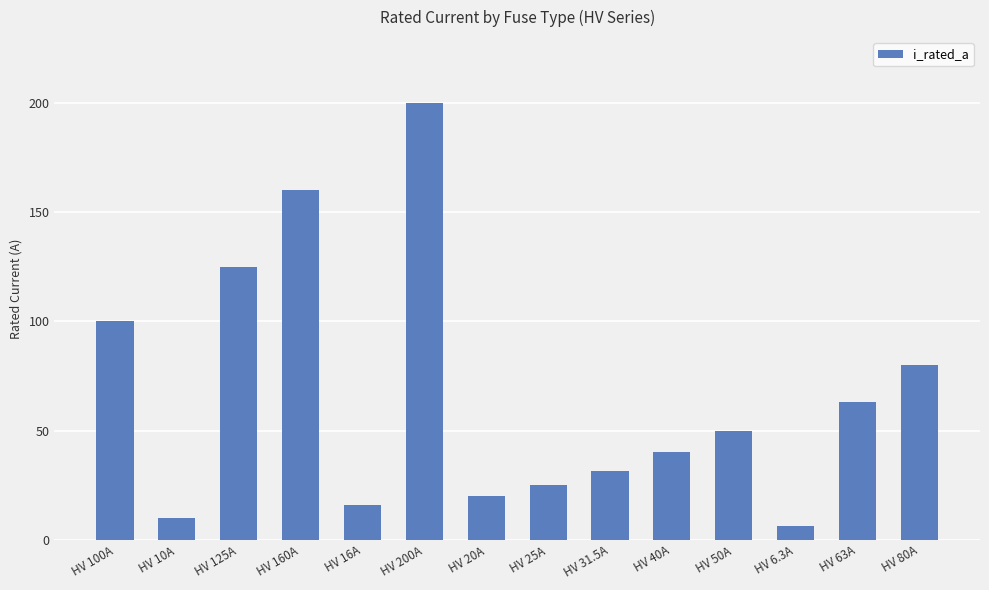

Between HV 200A and HV 25A, which is larger?

HV 200A